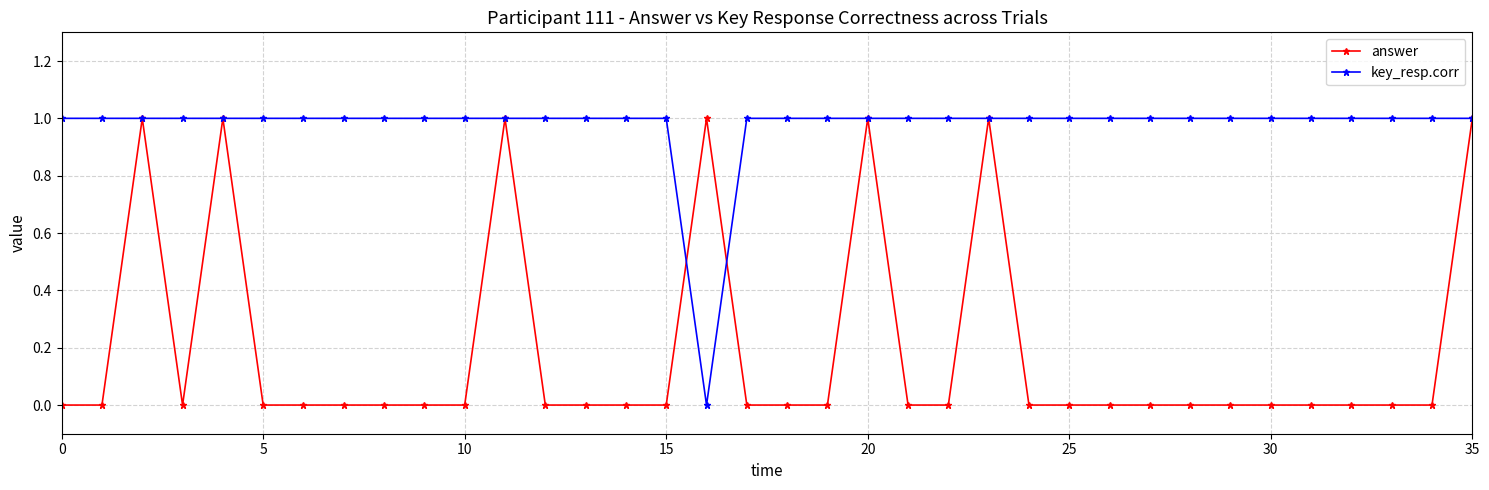

Reading right to left, list all the values displayed in this chart.

answer: 1	0	0	0	0	0	0	0	0	0	0	0	1	0	0	1	0	0	0	1	0	0	0	0	1	0	0	0	0	0	0	1	0	1	0	0
key_resp.corr: 1	1	1	1	1	1	1	1	1	1	1	1	1	1	1	1	1	1	1	0	1	1	1	1	1	1	1	1	1	1	1	1	1	1	1	1